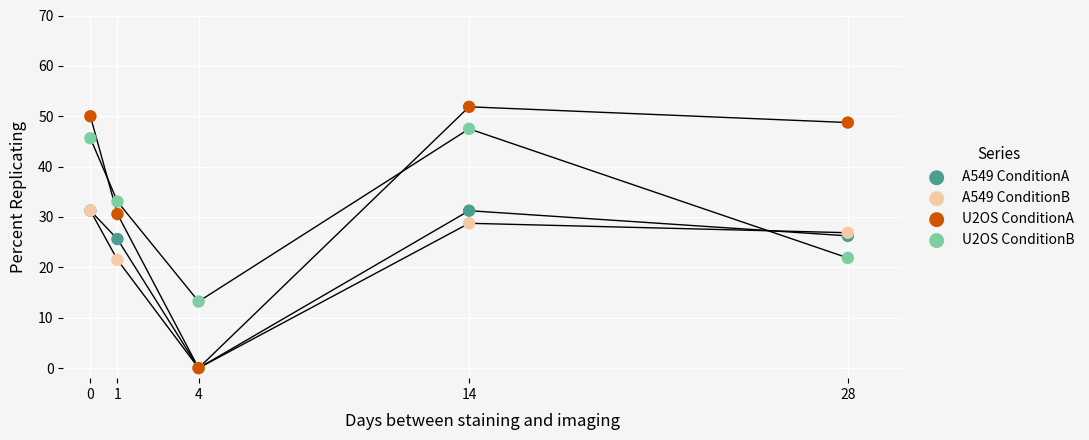

In the A549 ConditionA series, what Y value is closest to 15?

25.6